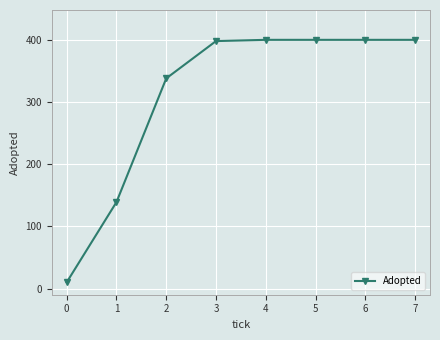

Read the value at 6, to the nearest 5.

400